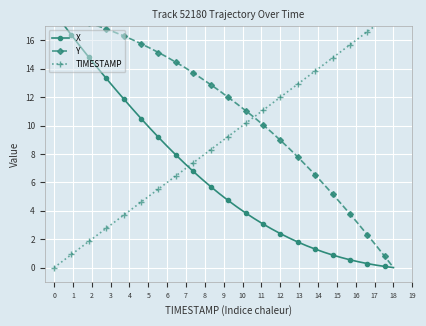

Is the value of TIMESTAMP at 9 greater than the value of Y at 3?

No